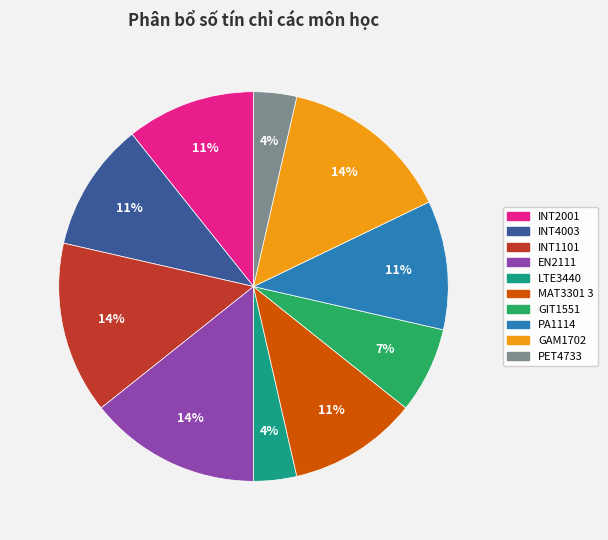

Combined, do GIT1551 and INT2001 account for over 50%?

No